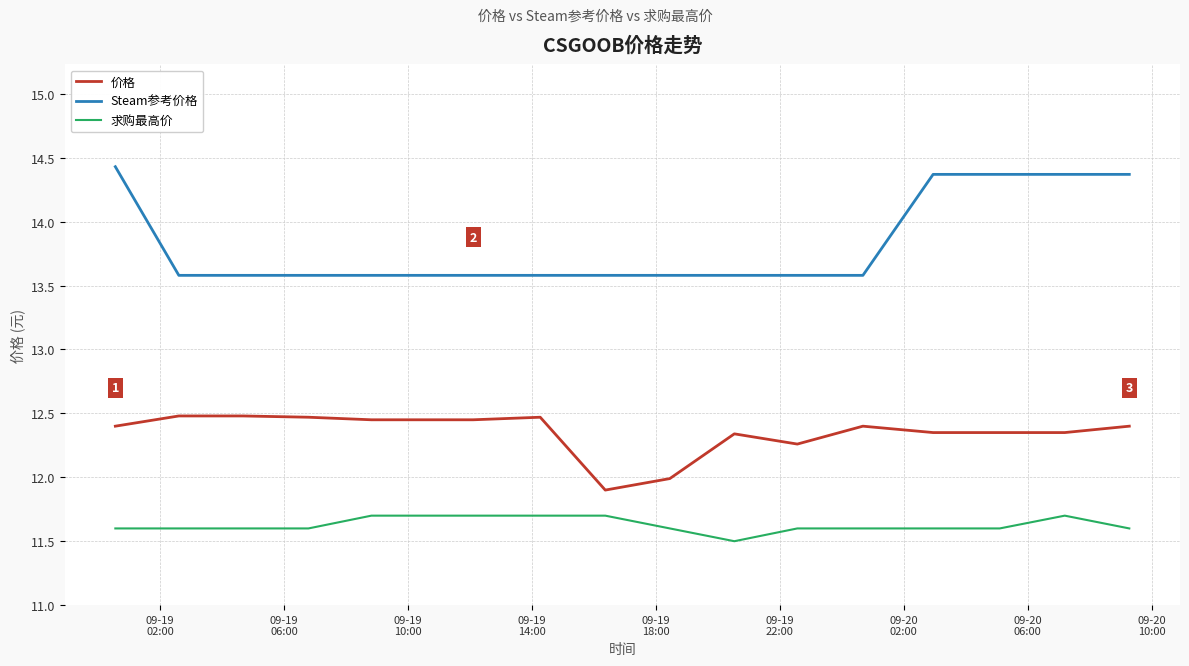

What is the sum of all 价格 values?

210.0